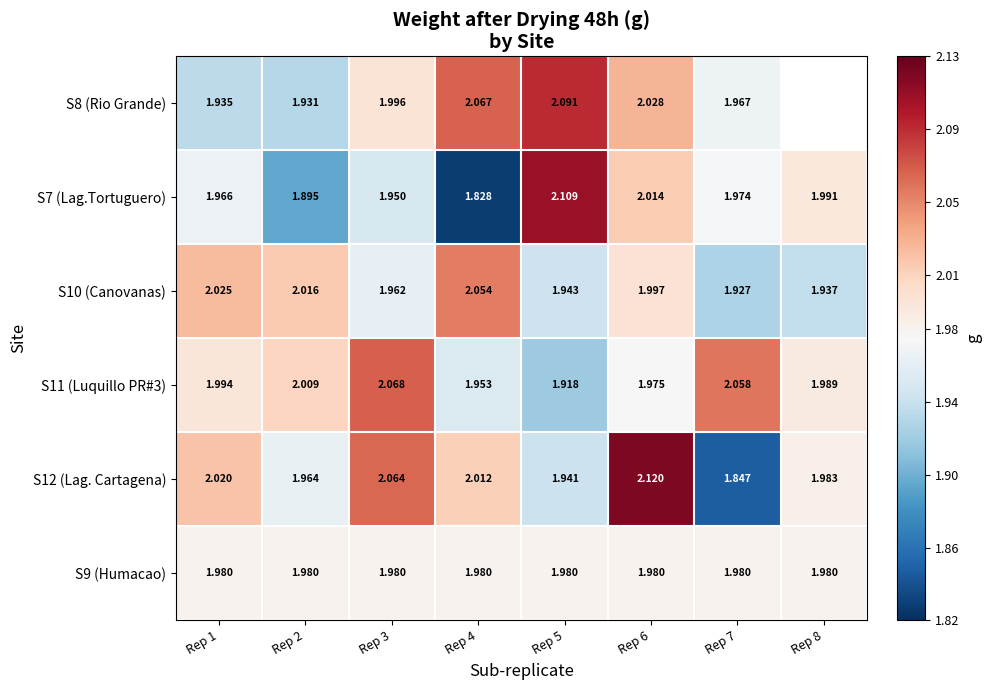

What is the minimum value shown in the chart?

1.8